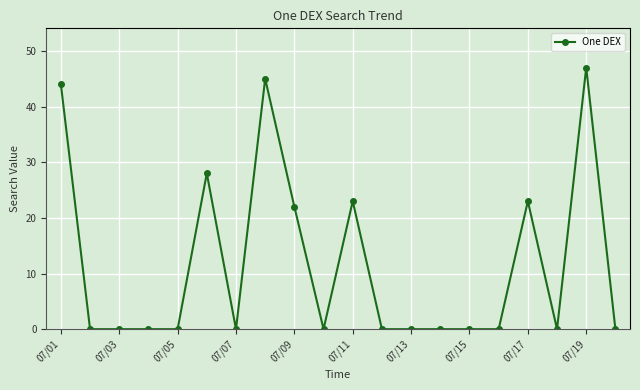

What is the maximum value shown in the chart?

47